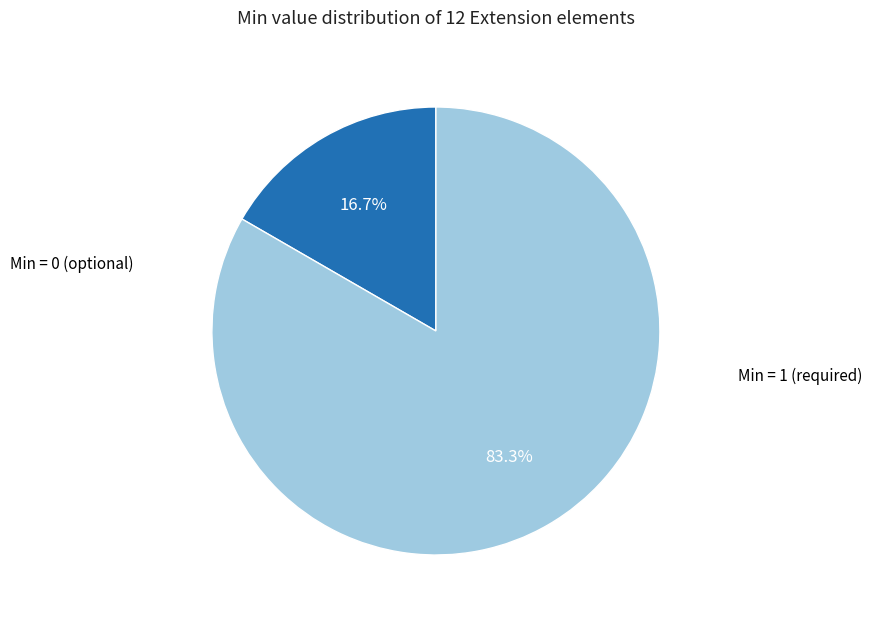

Does any single category account for the majority?

Yes